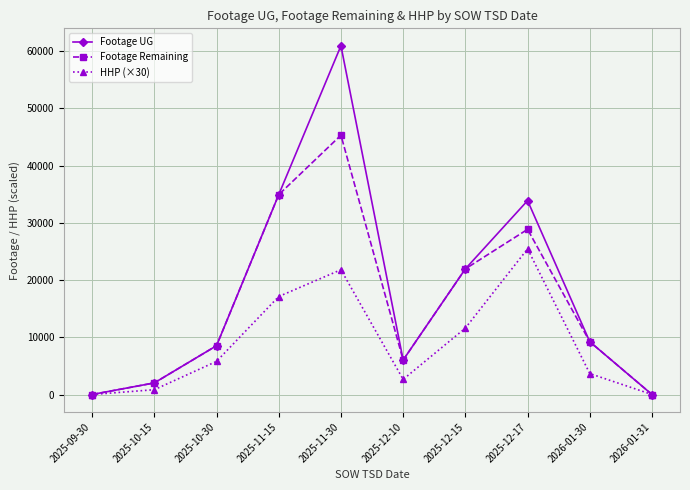

How many lines are shown in the chart?

3